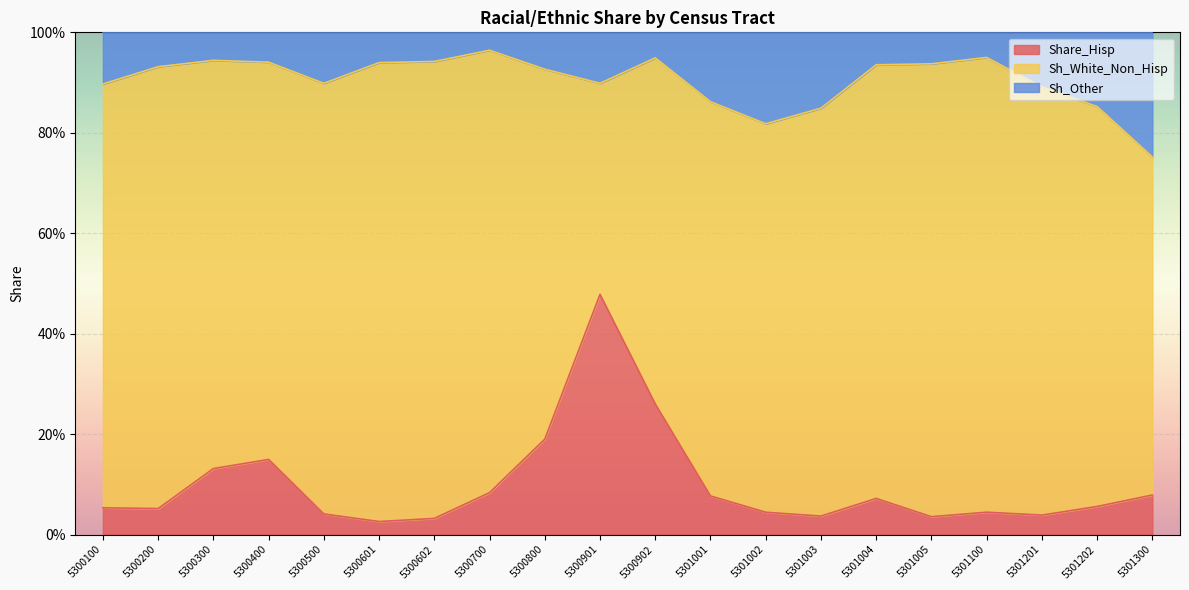

What are all the series names shown in the legend?

Share_Hisp, Sh_White_Non_Hisp, Sh_Other